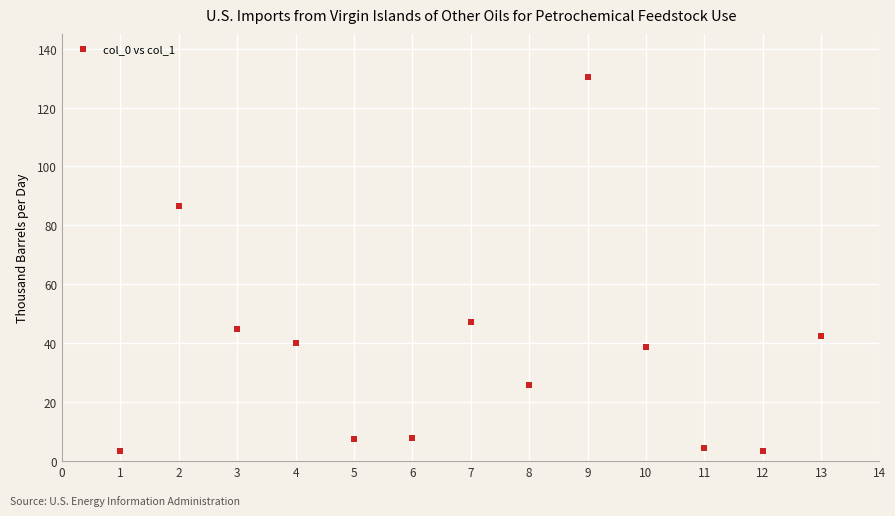

What is the range of Y values (max minus min)?

127.0